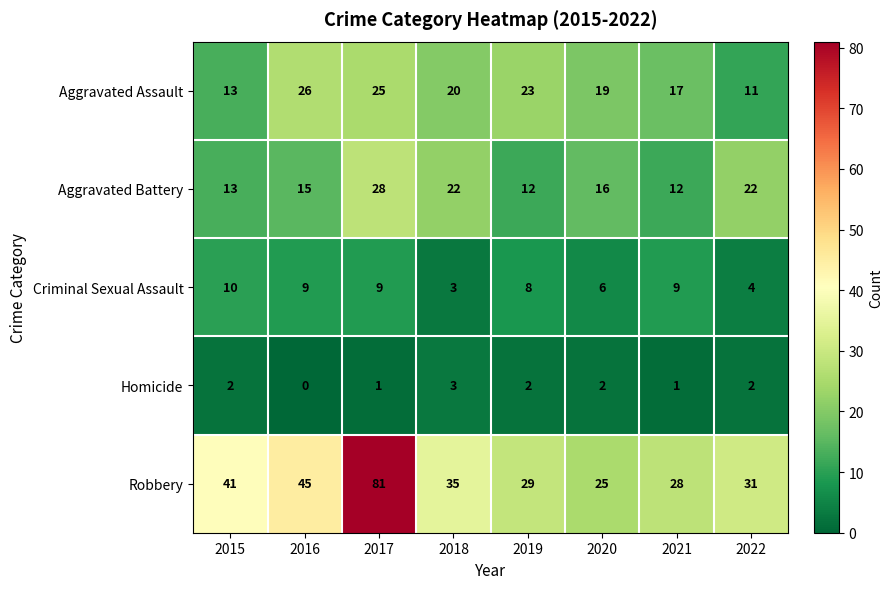

Which series has the widest spread of values?

Robbery